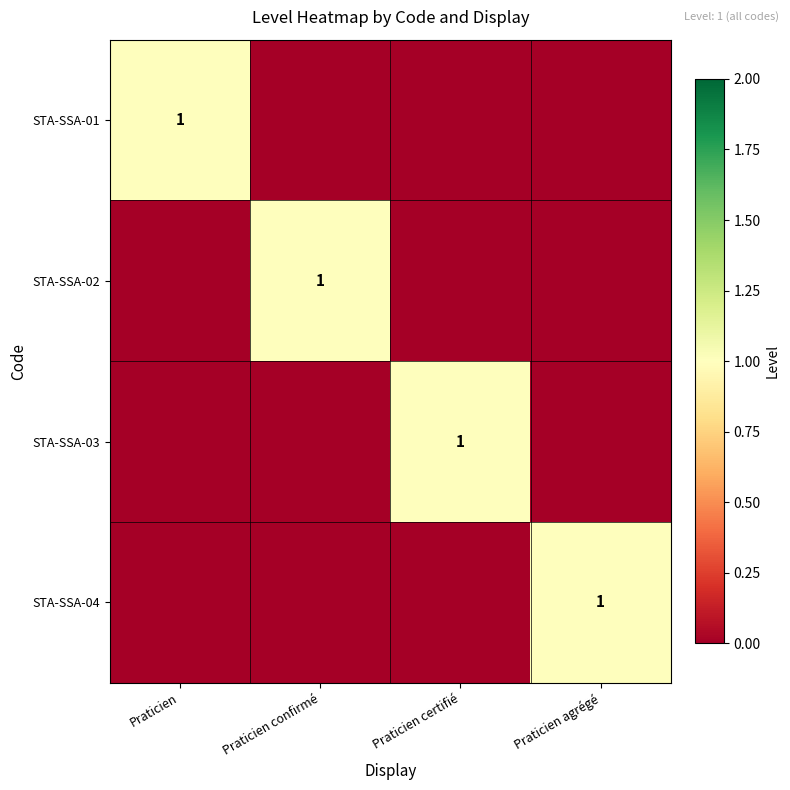

How many STA-SSA-01 values are between 0 and 1?

4